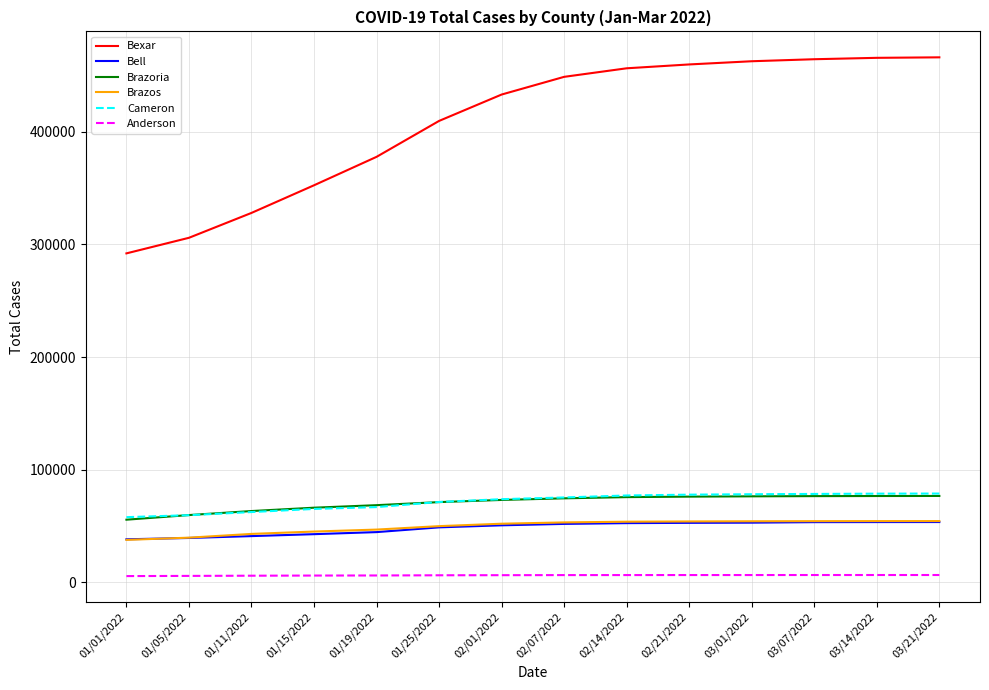

What is the difference between the highest and lowest values at 01/01/2022?

286318